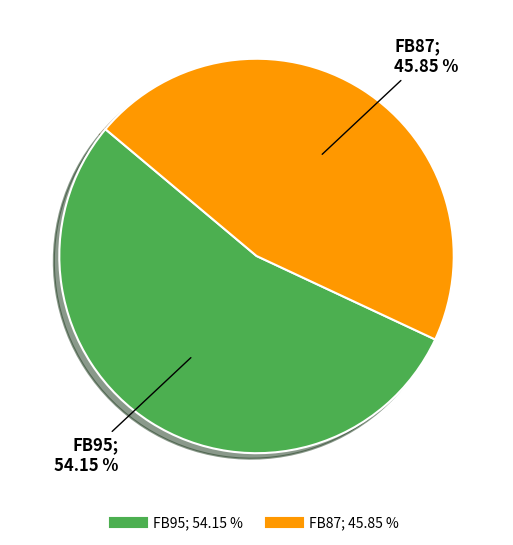

Is the sum of FB95 and FB87 greater than half?

Yes